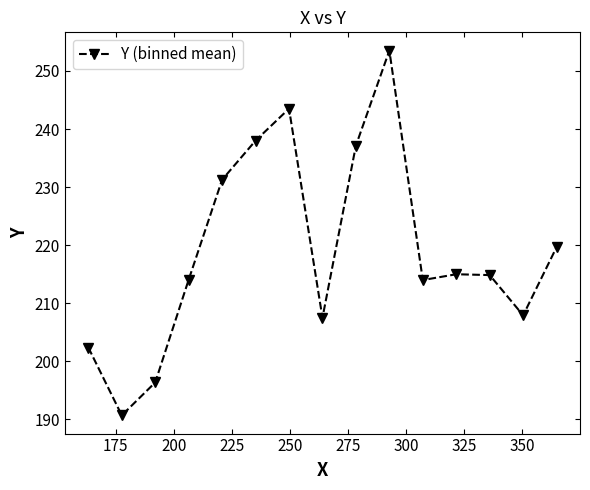

What is the difference between the maximum and minimum values?

62.8